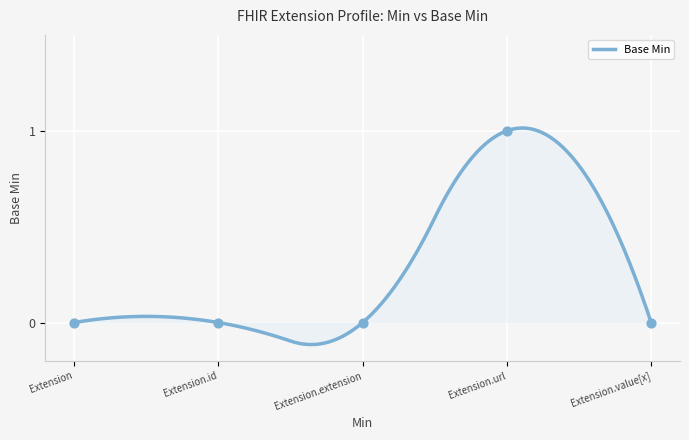

Which has a higher value, Extension.value[x] or Extension.extension?

Extension.value[x]